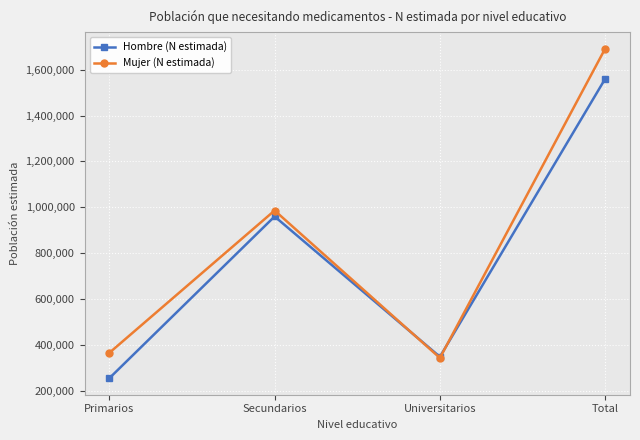

The value of Mujer (N estimada) at Secundarios is 985519. True or false?

True